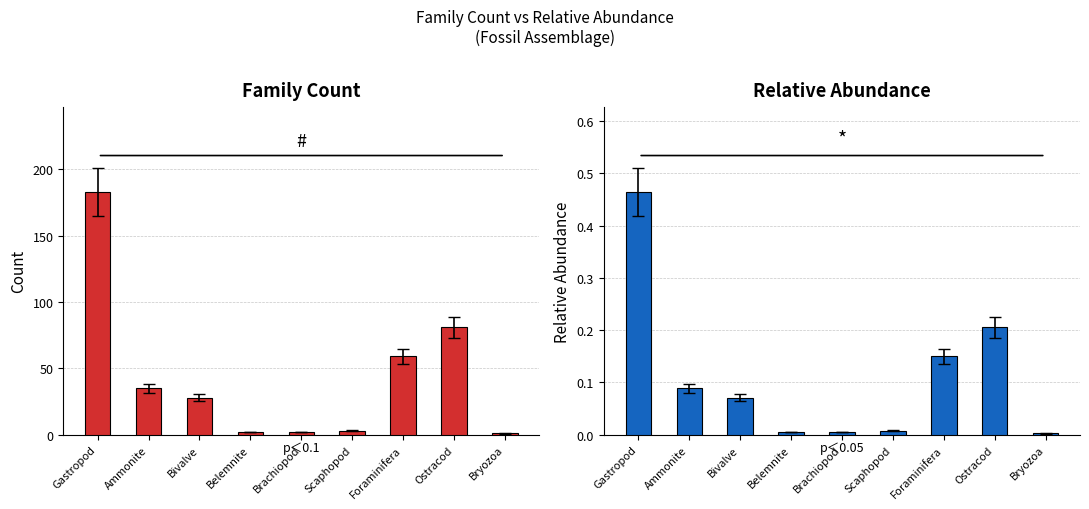

Reading right to left, what are all the values shown in this chart?

Count: Bryozoa=1.0	Ostracod=81.0	Foraminifera=59.0	Scaphopod=3.0	Brachiopod=2.0	Belemnite=2.0	Bivalve=28.0	Ammonite=35.0	Gastropod=183.0
Relative Abundance: Bryozoa=0.0	Ostracod=0.2	Foraminifera=0.1	Scaphopod=0.0	Brachiopod=0.0	Belemnite=0.0	Bivalve=0.1	Ammonite=0.1	Gastropod=0.5